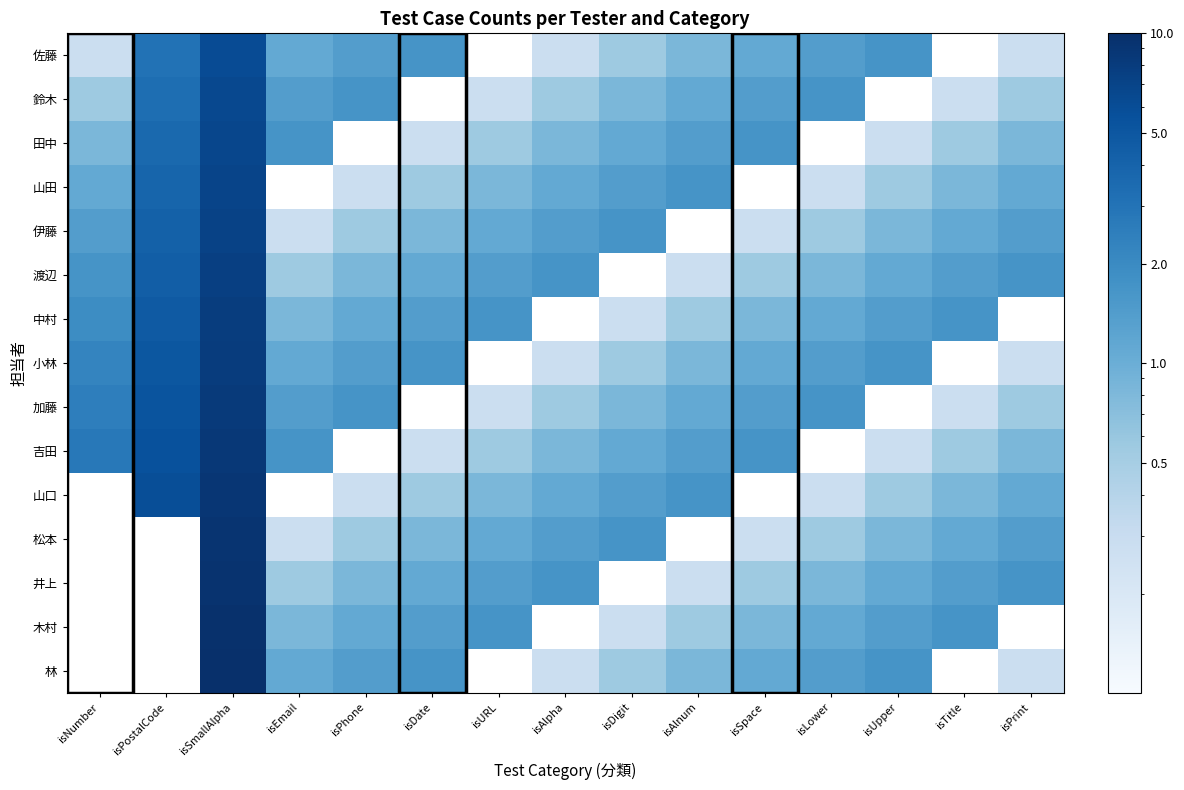

What is the total value across all series at isDate?

13.3